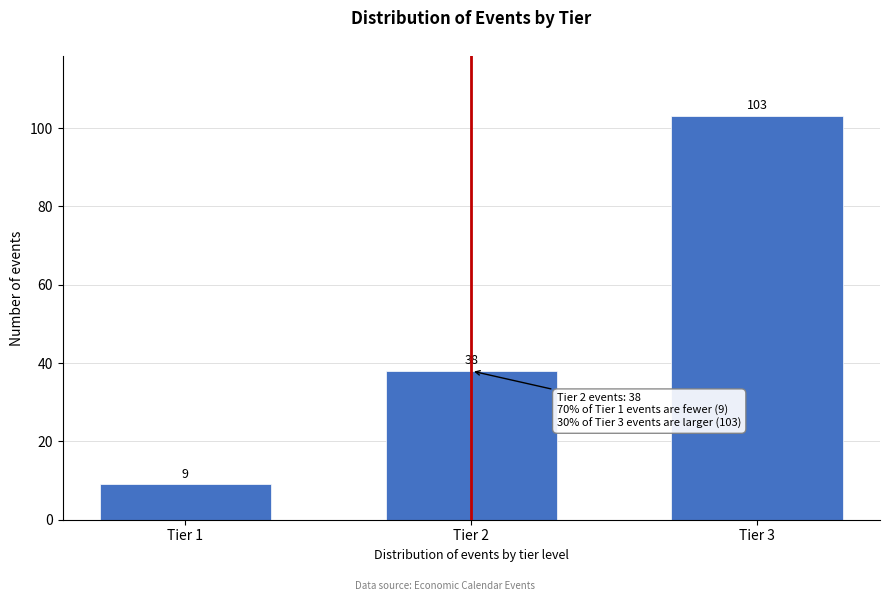

Reading left to right, transcribe all the data shown in this chart.

9	38	103